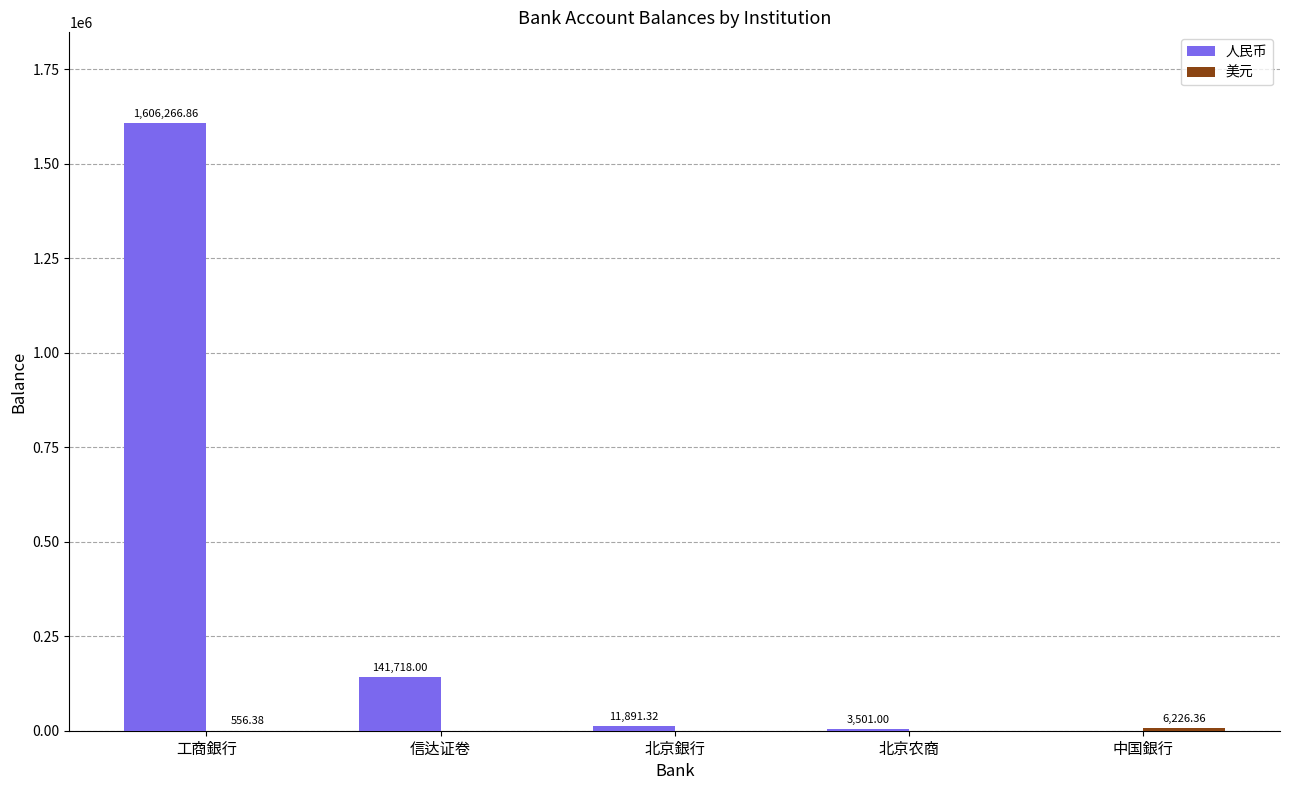

Where does the 人民币 series first go above 11891?

工商銀行